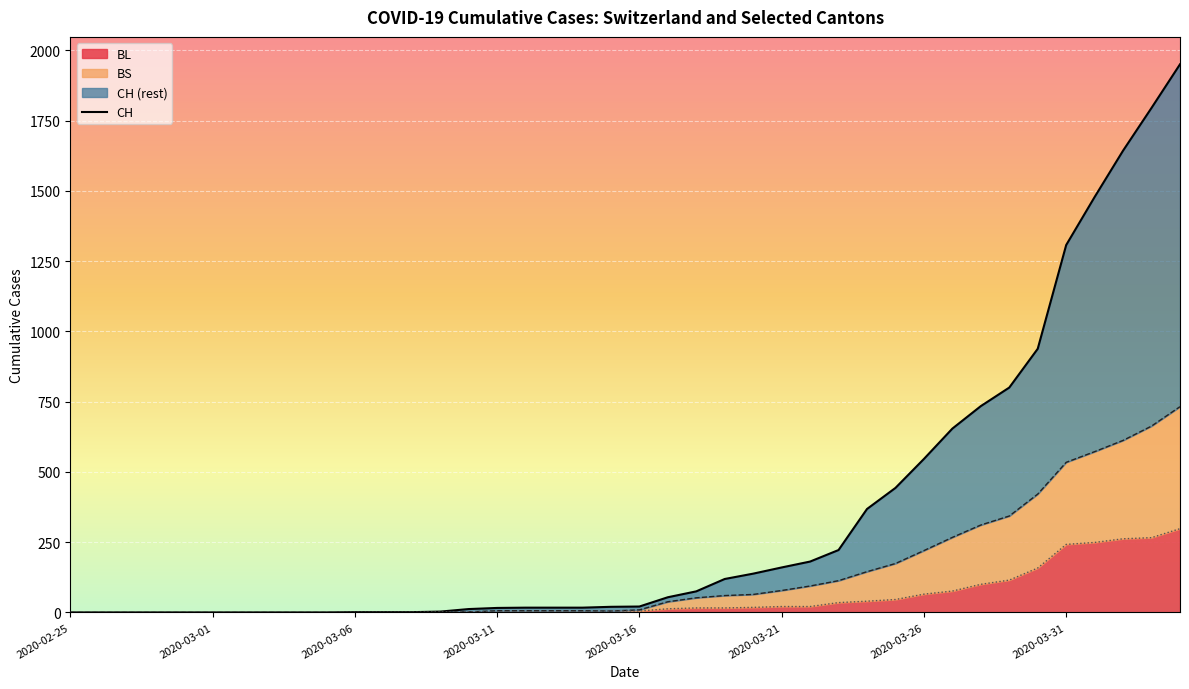

Reading right to left, list all the values displayed in this chart.

CH: 2020-04-04=1950	2020-04-03=1795	2020-04-02=1643	2020-04-01=1478	2020-03-31=1307	2020-03-30=938	2020-03-29=800	2020-03-28=734	2020-03-27=654	2020-03-26=546	2020-03-25=443	2020-03-24=368	2020-03-23=222	2020-03-22=181	2020-03-21=160	2020-03-20=138	2020-03-19=119	2020-03-18=75	2020-03-17=54	2020-03-16=21	2020-03-15=20	2020-03-14=17	2020-03-13=17	2020-03-12=17	2020-03-11=16	2020-03-10=12	2020-03-09=3	2020-03-08=1	2020-03-07=1	2020-03-06=1	2020-03-05=0	2020-03-04=0	2020-03-03=0	2020-03-02=0	2020-03-01=0	2020-02-29=0	2020-02-28=0	2020-02-27=0	2020-02-26=0	2020-02-25=0
BL: 2020-04-04=298	2020-04-03=266	2020-04-02=262	2020-04-01=249	2020-03-31=242	2020-03-30=158	2020-03-29=115	2020-03-28=100	2020-03-27=76	2020-03-26=65	2020-03-25=46	2020-03-24=40	2020-03-23=35	2020-03-22=21	2020-03-21=21	2020-03-20=18	2020-03-19=16	2020-03-18=16	2020-03-17=13	2020-03-16=5	2020-03-15=5	2020-03-14=2	2020-03-13=2	2020-03-12=2	2020-03-11=2	2020-03-10=2	2020-03-09=1	2020-03-08=0	2020-03-07=0	2020-03-06=0	2020-03-05=0	2020-03-04=0	2020-03-03=0	2020-03-02=0	2020-03-01=0	2020-02-29=0	2020-02-28=0	2020-02-27=0	2020-02-26=0	2020-02-25=0
BS: 2020-04-04=732	2020-04-03=663	2020-04-02=612	2020-04-01=572	2020-03-31=534	2020-03-30=421	2020-03-29=343	2020-03-28=311	2020-03-27=267	2020-03-26=220	2020-03-25=174	2020-03-24=145	2020-03-23=113	2020-03-22=94	2020-03-21=78	2020-03-20=64	2020-03-19=60	2020-03-18=52	2020-03-17=38	2020-03-16=9	2020-03-15=5	2020-03-14=6	2020-03-13=6	2020-03-12=6	2020-03-11=6	2020-03-10=2	2020-03-09=1	2020-03-08=0	2020-03-07=0	2020-03-06=0	2020-03-05=0	2020-03-04=0	2020-03-03=0	2020-03-02=0	2020-03-01=0	2020-02-29=0	2020-02-28=0	2020-02-27=0	2020-02-26=0	2020-02-25=0